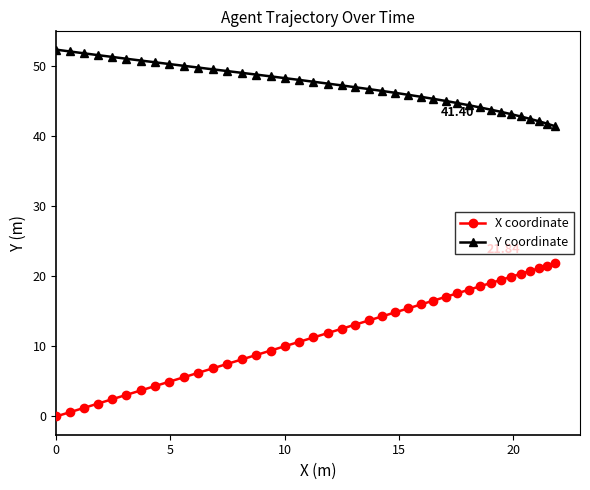

Which series has the largest range (max minus min)?

X coordinate